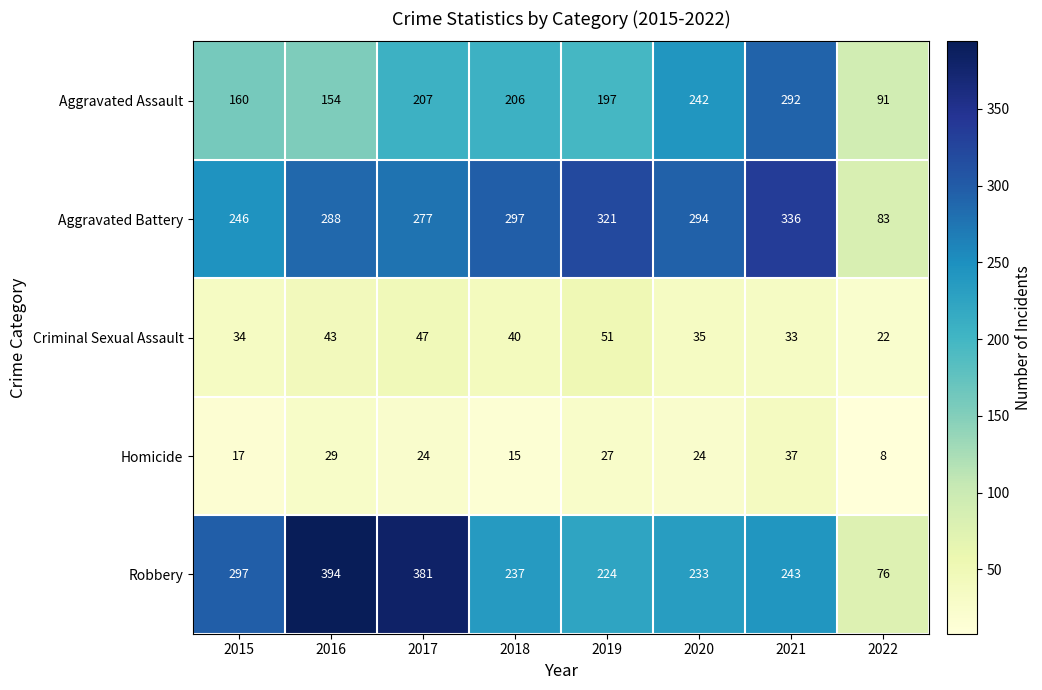

What is the difference between the highest and lowest values at 2022?

83